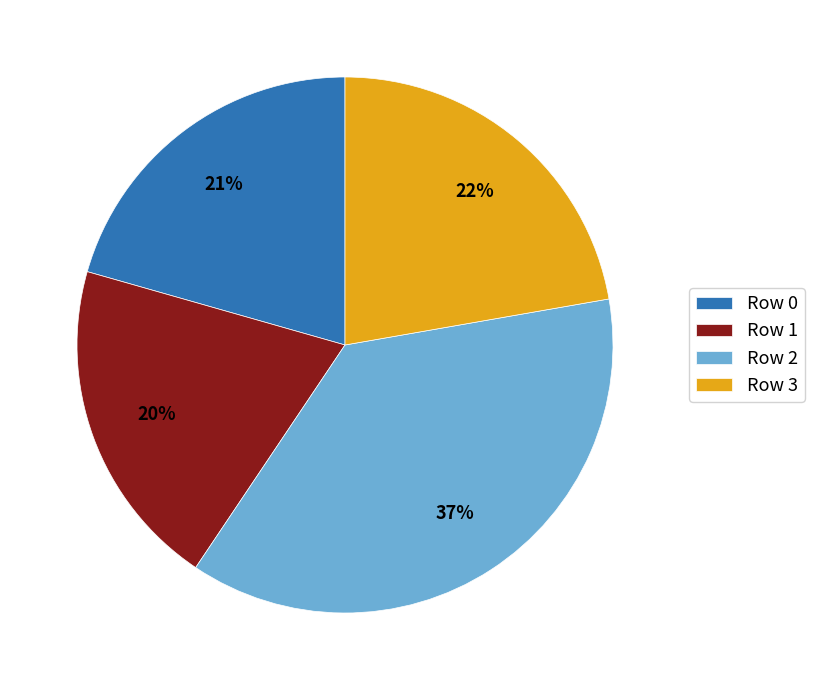

What is the smallest slice in the pie chart?

Row 1